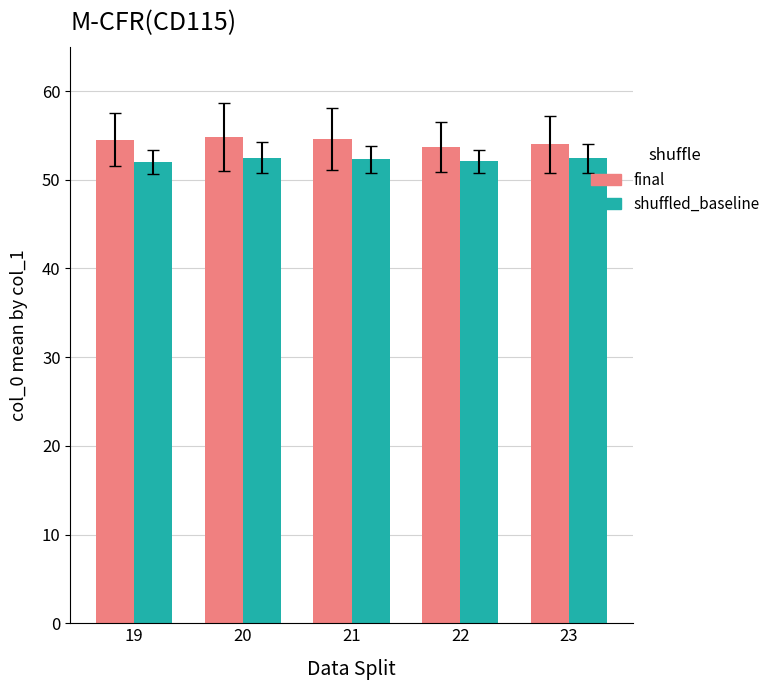

What is the difference between the highest and lowest values at 21?

2.3